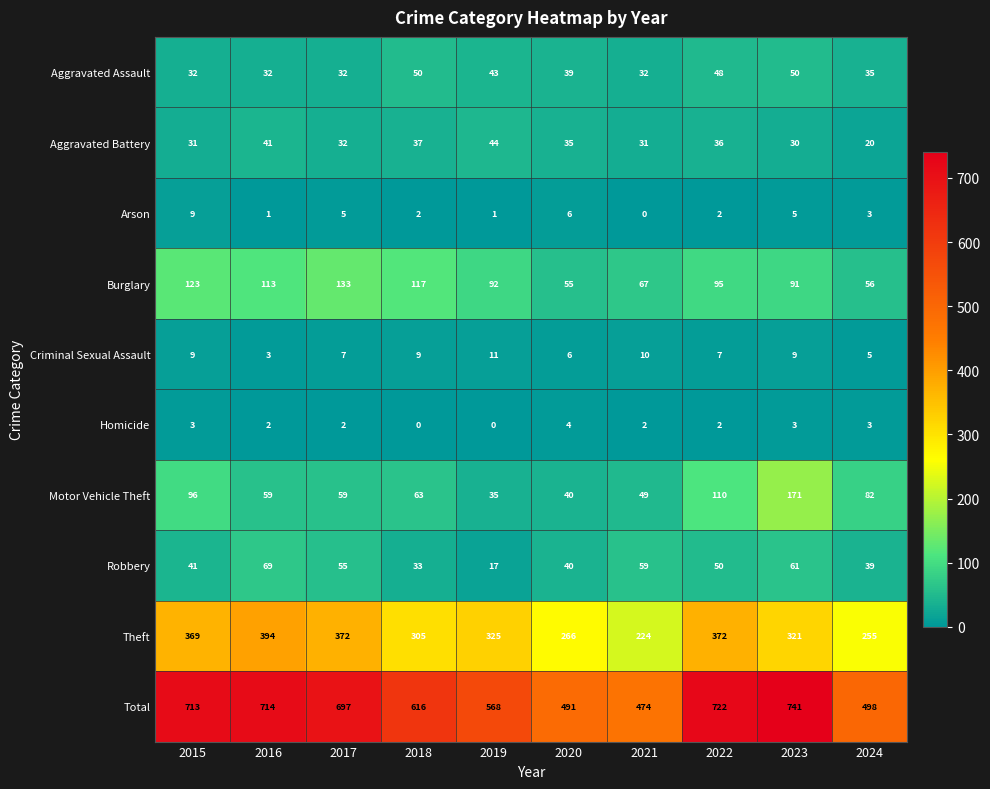

At which label does Burglary reach its peak?

2017